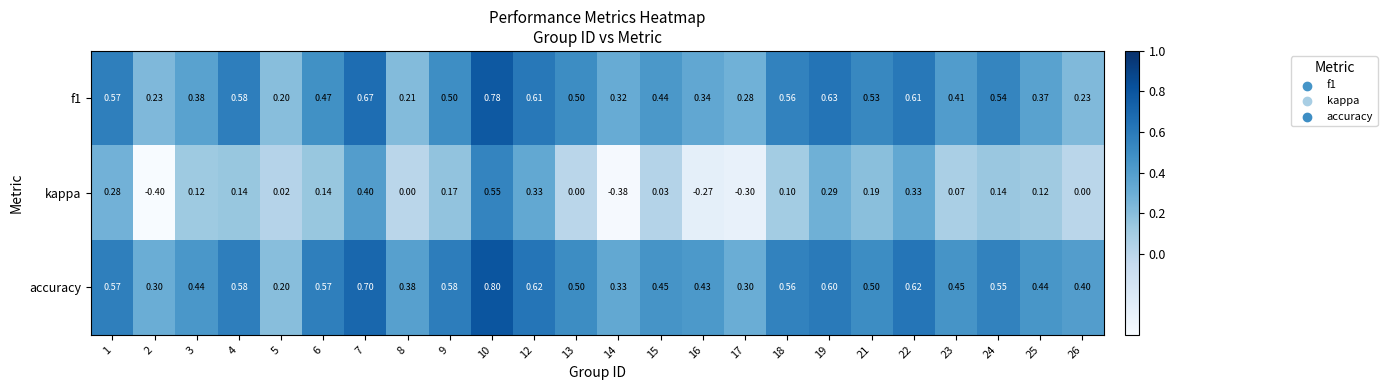

Which series has the largest total across all categories?

accuracy